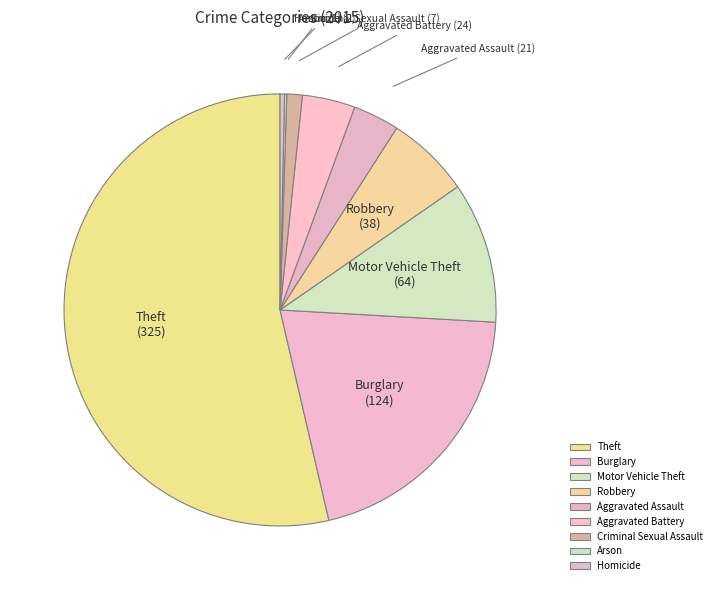

Does any single category account for the majority?

Yes